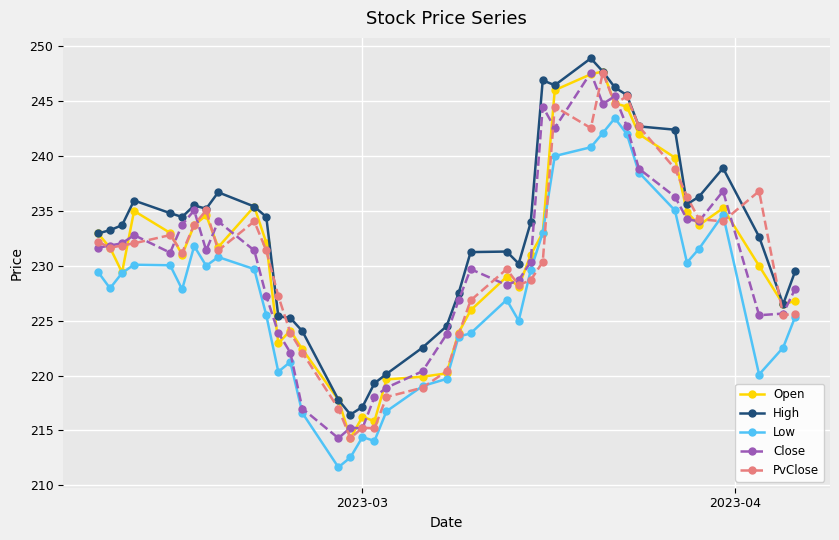

What is the maximum value for High?

248.9